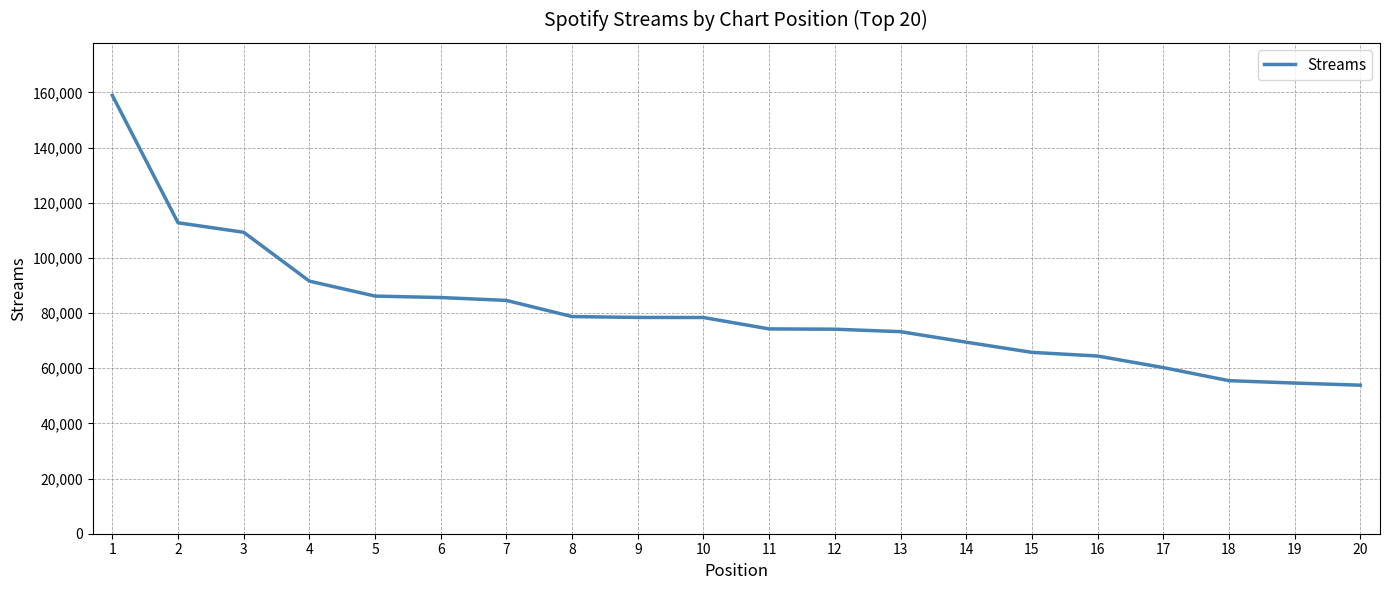

What is the maximum value shown in the chart?

158918